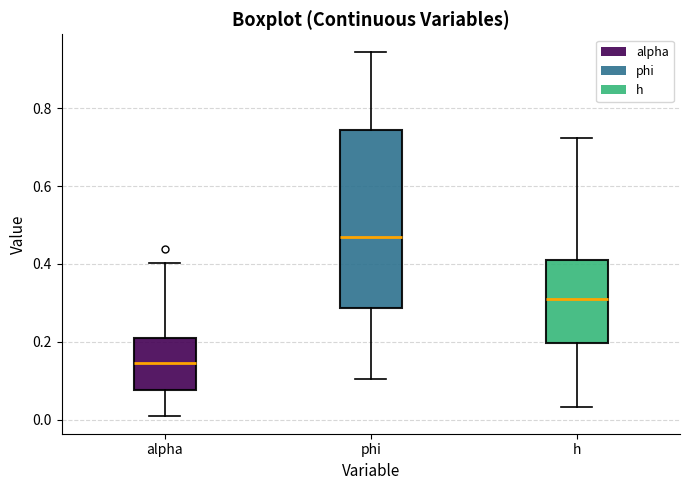

Which box is the tallest, from its lower edge to its upper edge?

phi